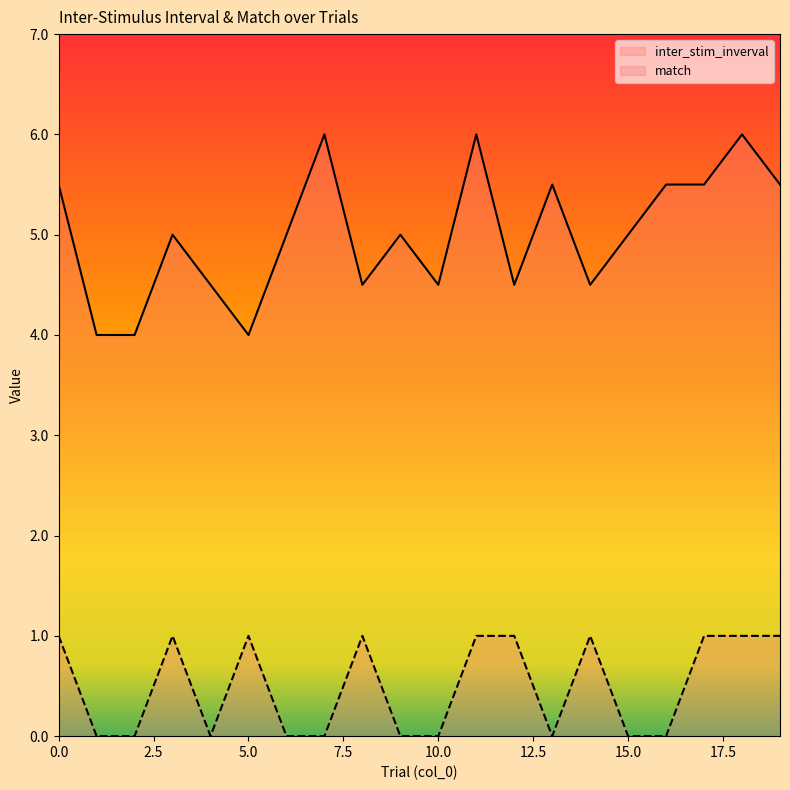

What is the lowest value of the inter_stim_inverval series?

4.0